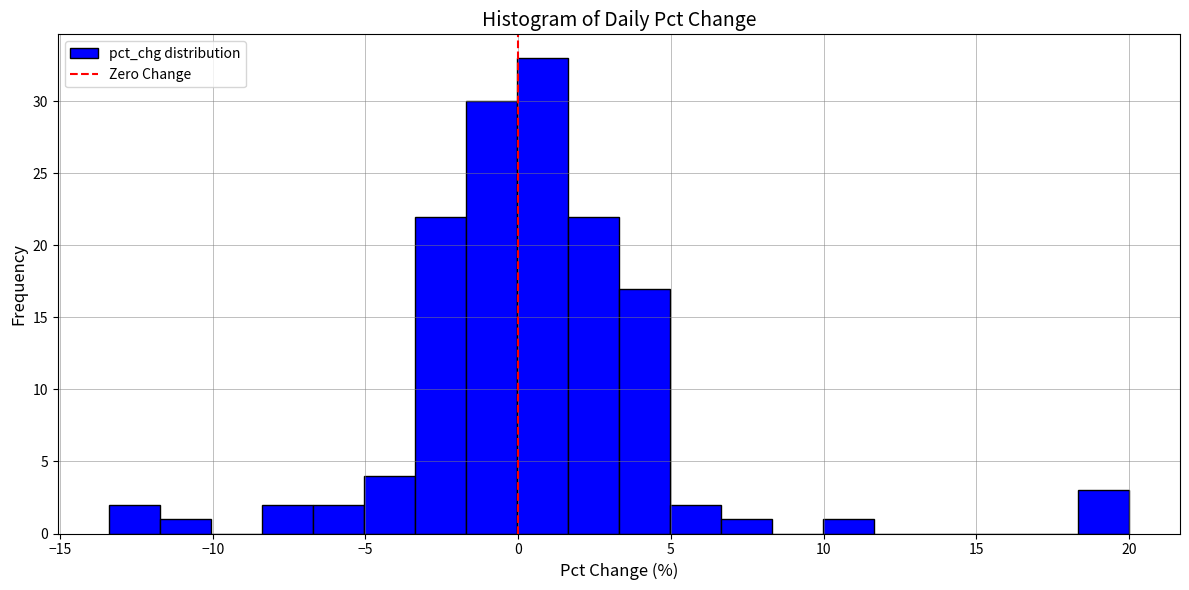

Around what value on the x-axis is the tallest bar? Give the approximate position of its centre, as read against the axis.

1.0